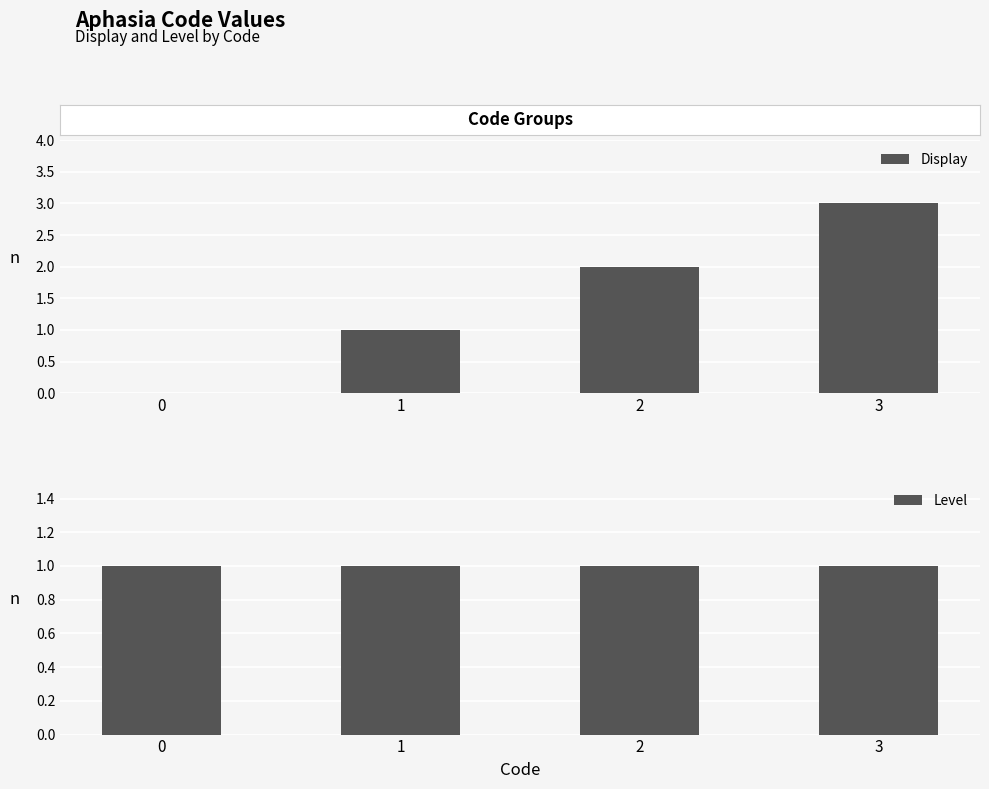

The Level series shows 1 at 2. True or false?

False